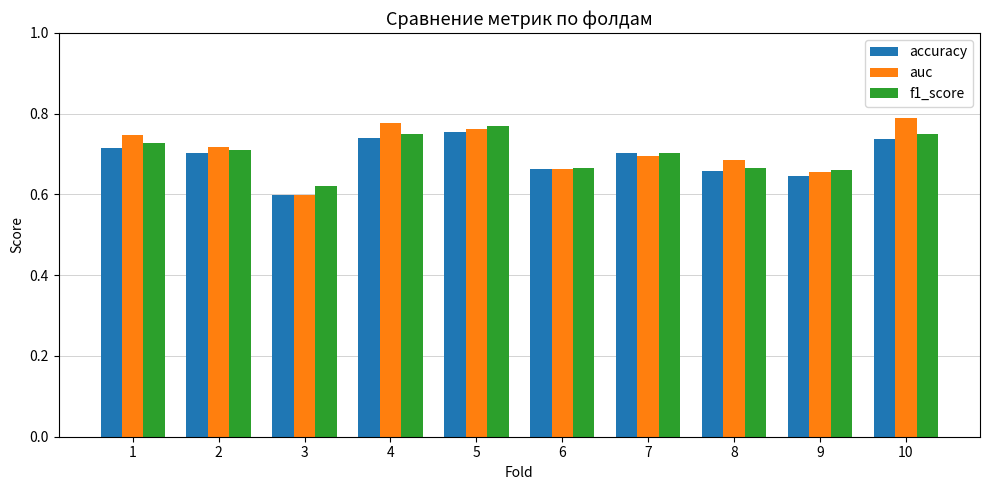

What is the total value across all series at 4?

2.3